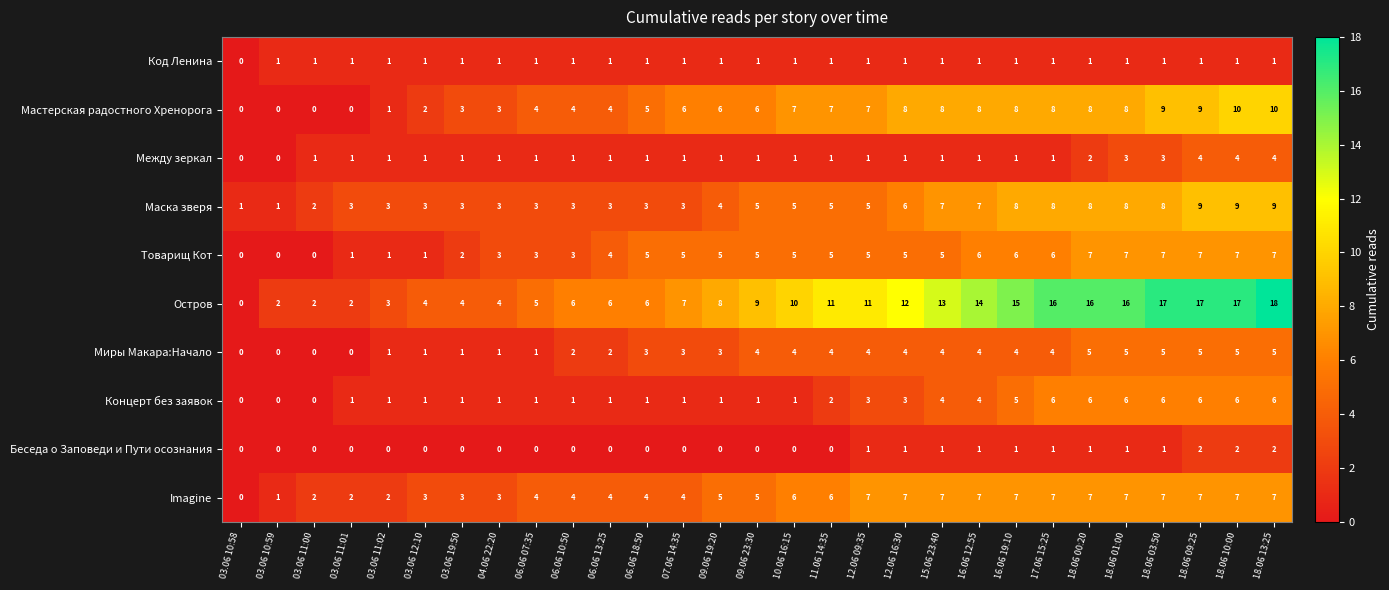

Read the Imagine value at 03.06 12:10.

3